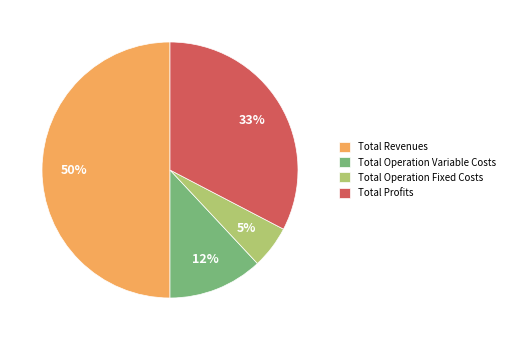

Rank the categories by value from highest to lowest.

Total Revenues, Total Profits, Total Operation Variable Costs, Total Operation Fixed Costs